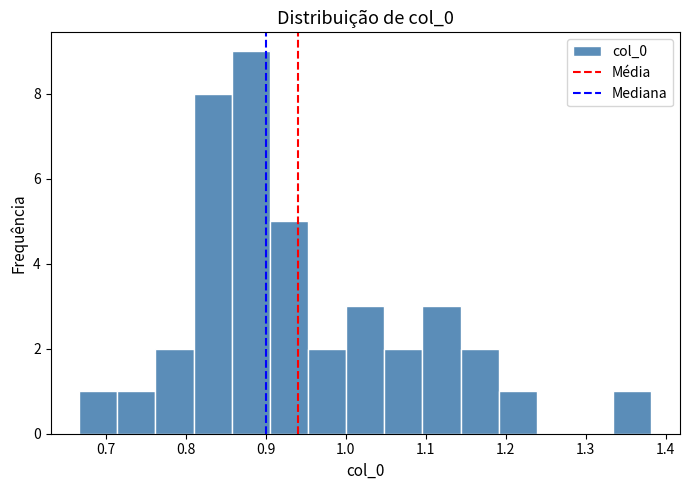

What is the height of the bar covering 1.10 to 1.14 on the x-axis? Neither the bar edges nor the heights are printed on the chart, so give them approximately, as read against the axes.

3